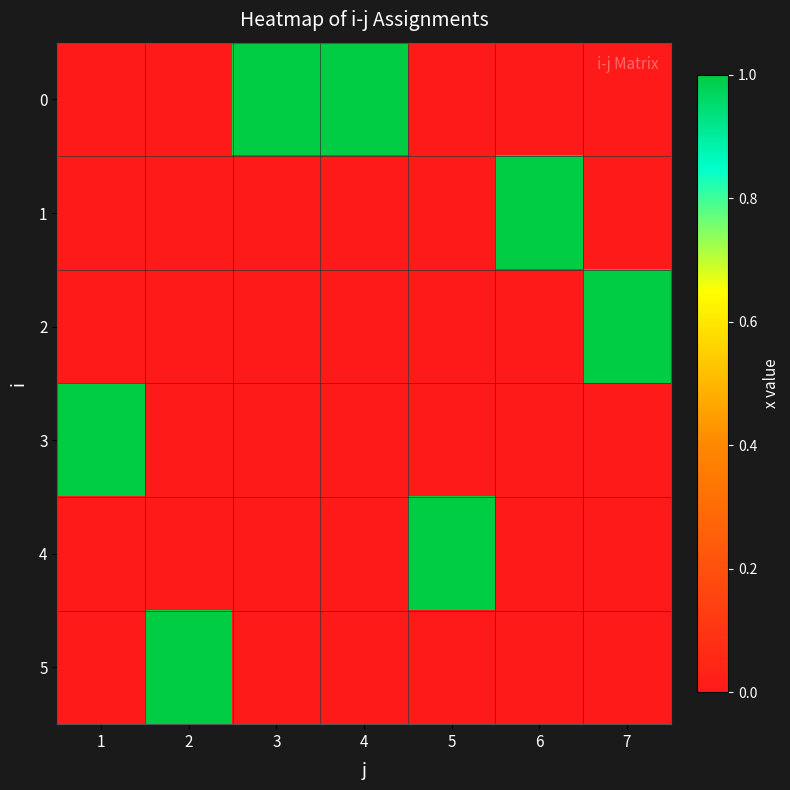

Rank the series by their maximum value, from highest to lowest.

0, 1, 2, 3, 4, 5